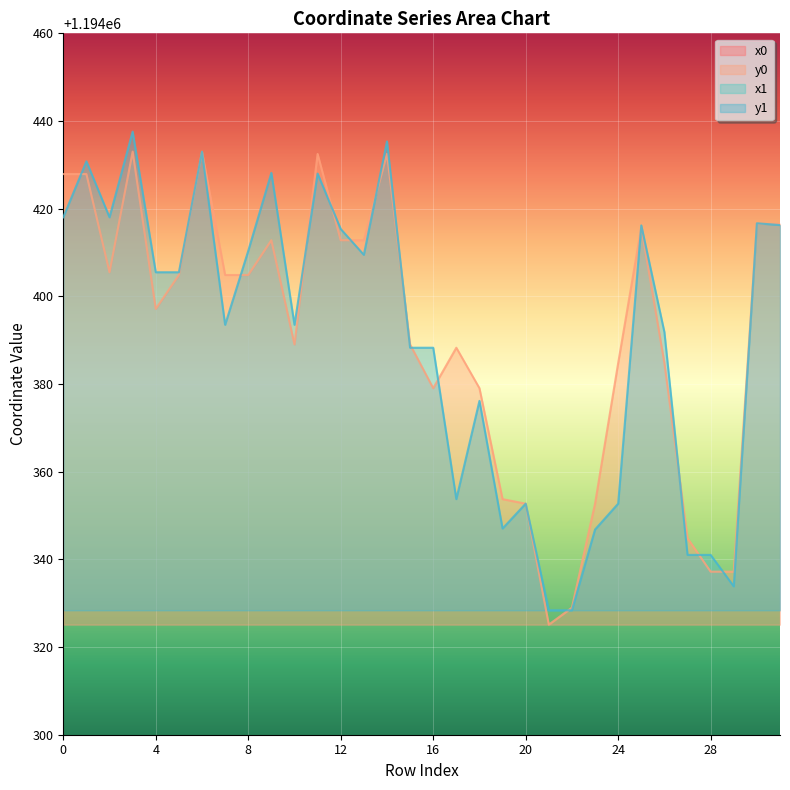

List the labels in order of x1 value, largest first.

31, 30, 25, 12, 9, 6, 13, 3, 1, 26, 0, 2, 27, 28, 23, 20, 24, 29, 14, 11, 21, 22, 4, 5, 8, 19, 7, 10, 17, 15, 16, 18